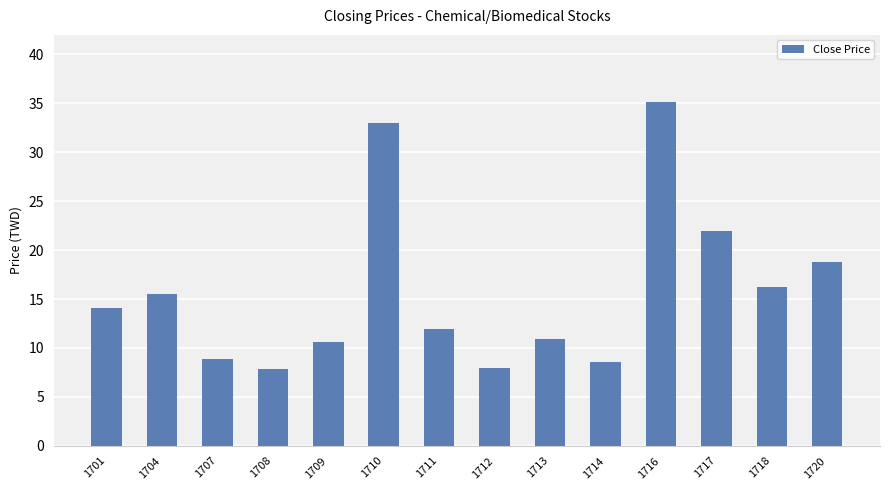

Between 1718 and 1717, which is larger?

1717